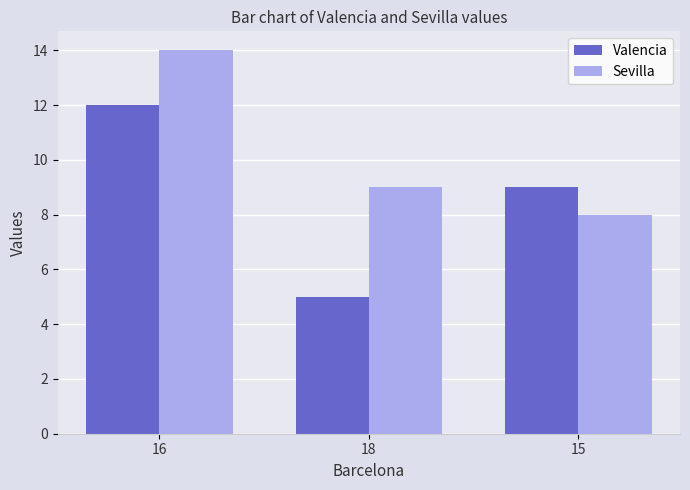

Count the Valencia values in the range 5 to 12.

3